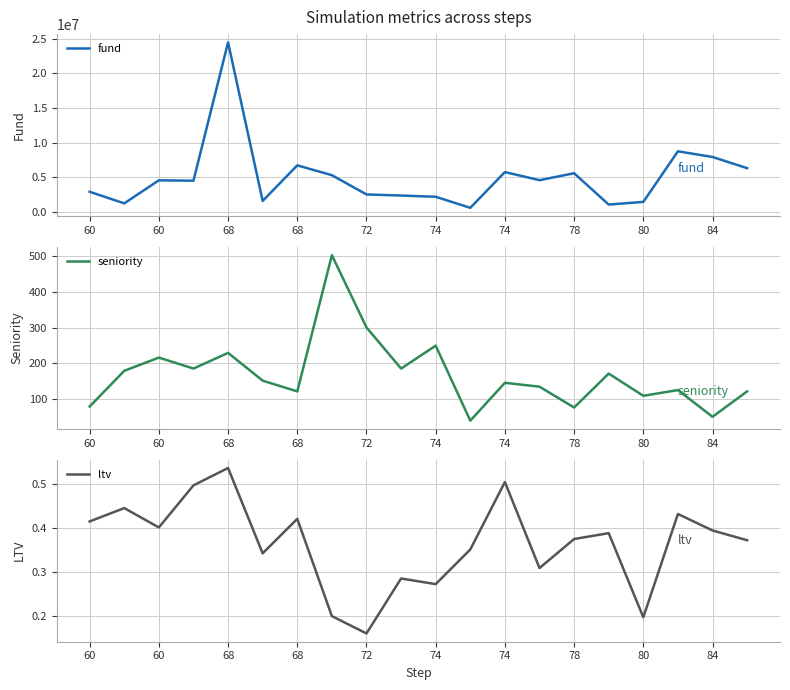

What is the label of the 4th point from the left?

68